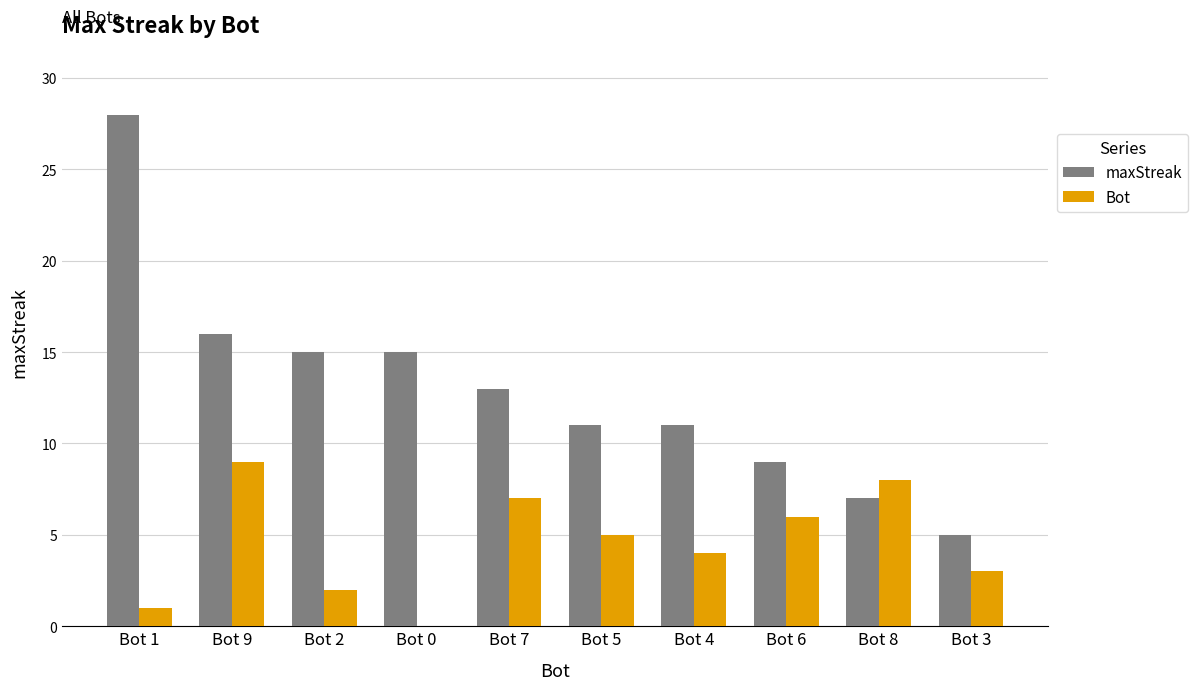

What is the total value across all series at Bot 4?

15